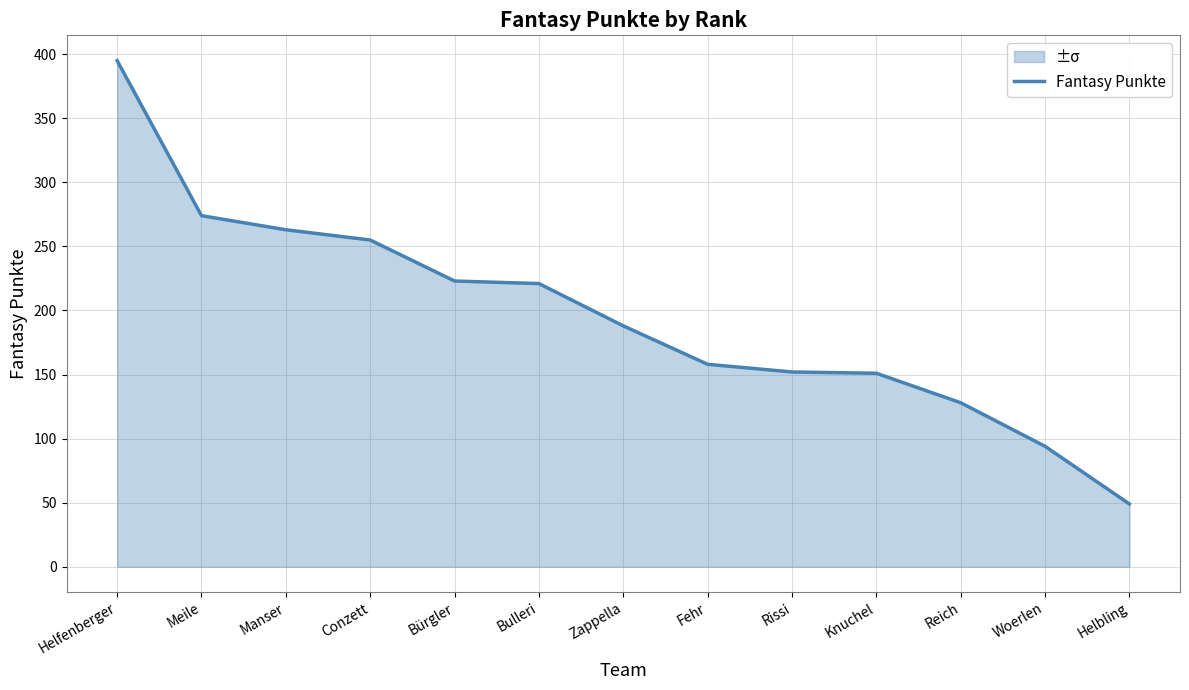

True or false: the data shows 212 at Helfenberger.

False